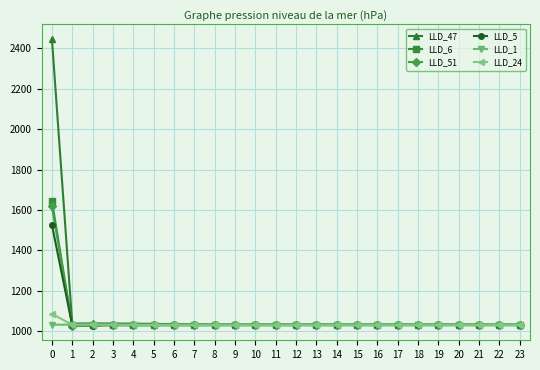

What are all the series names shown in the legend?

LLD_47, LLD_6, LLD_51, LLD_5, LLD_1, LLD_24